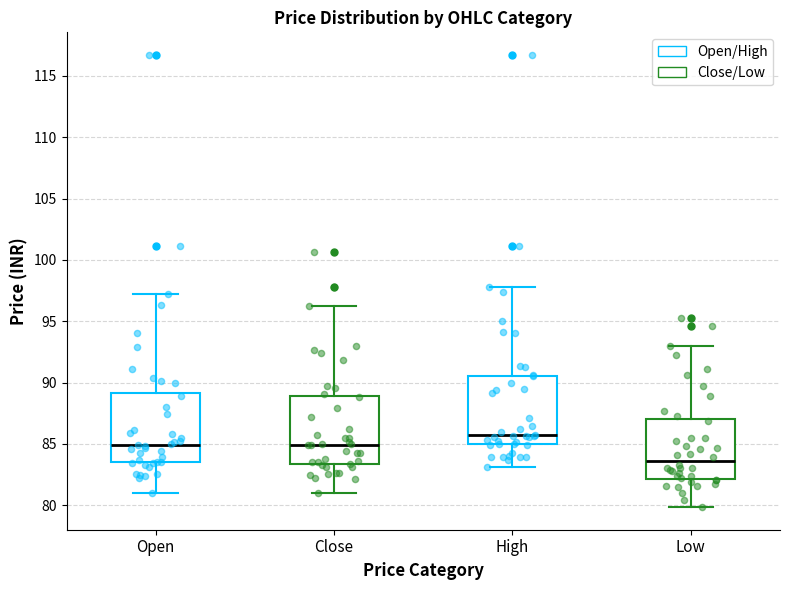

Reading left to right, read every box against the y-axis: the position of its median line, the range the box covers, and the ends of its whiskers. The values are not printed on the chart, so give them approximately, as read against the axis.

Open: median 85.0, box 83.5 to 89.0, whiskers 81.0 to 97.5
Close: median 85.0, box 83.5 to 89.0, whiskers 81.0 to 96.5
High: median 85.5, box 85.0 to 90.5, whiskers 83.0 to 98.0
Low: median 83.5, box 82.0 to 87.0, whiskers 80.0 to 93.0